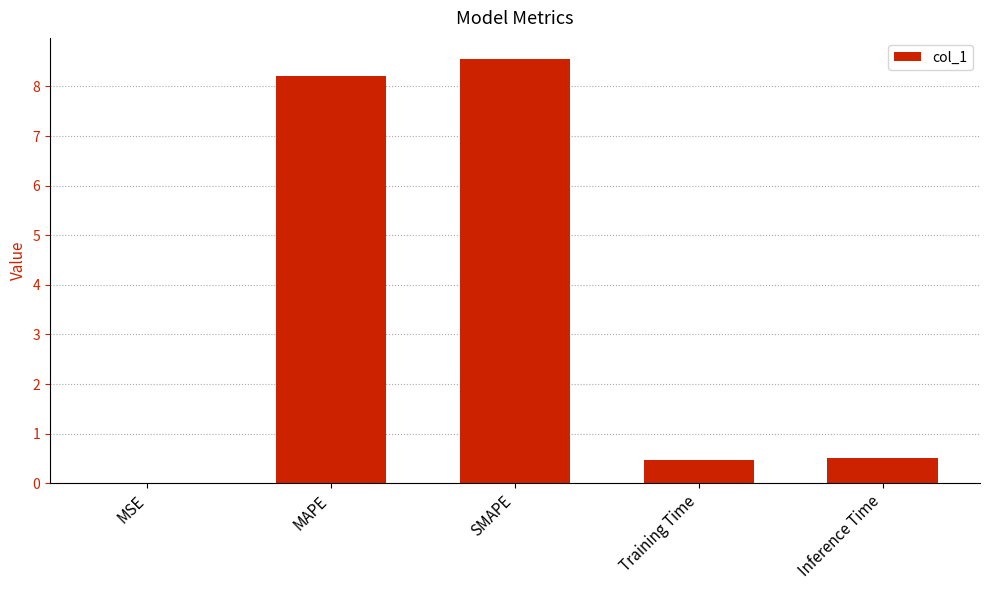

Which category has the highest value across all series?

SMAPE